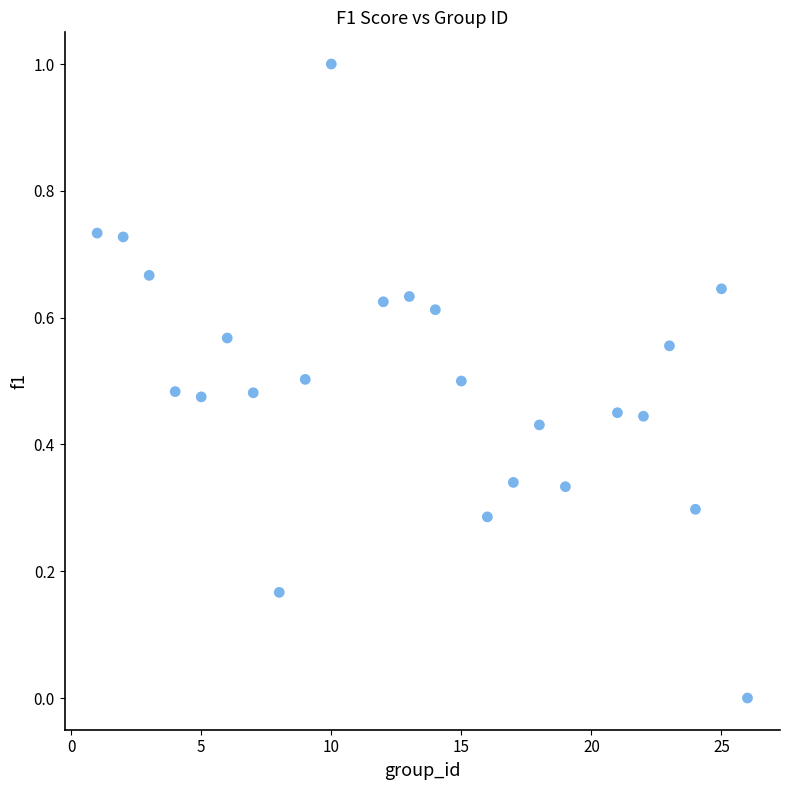

What is the range of X values (max minus min)?

25.0